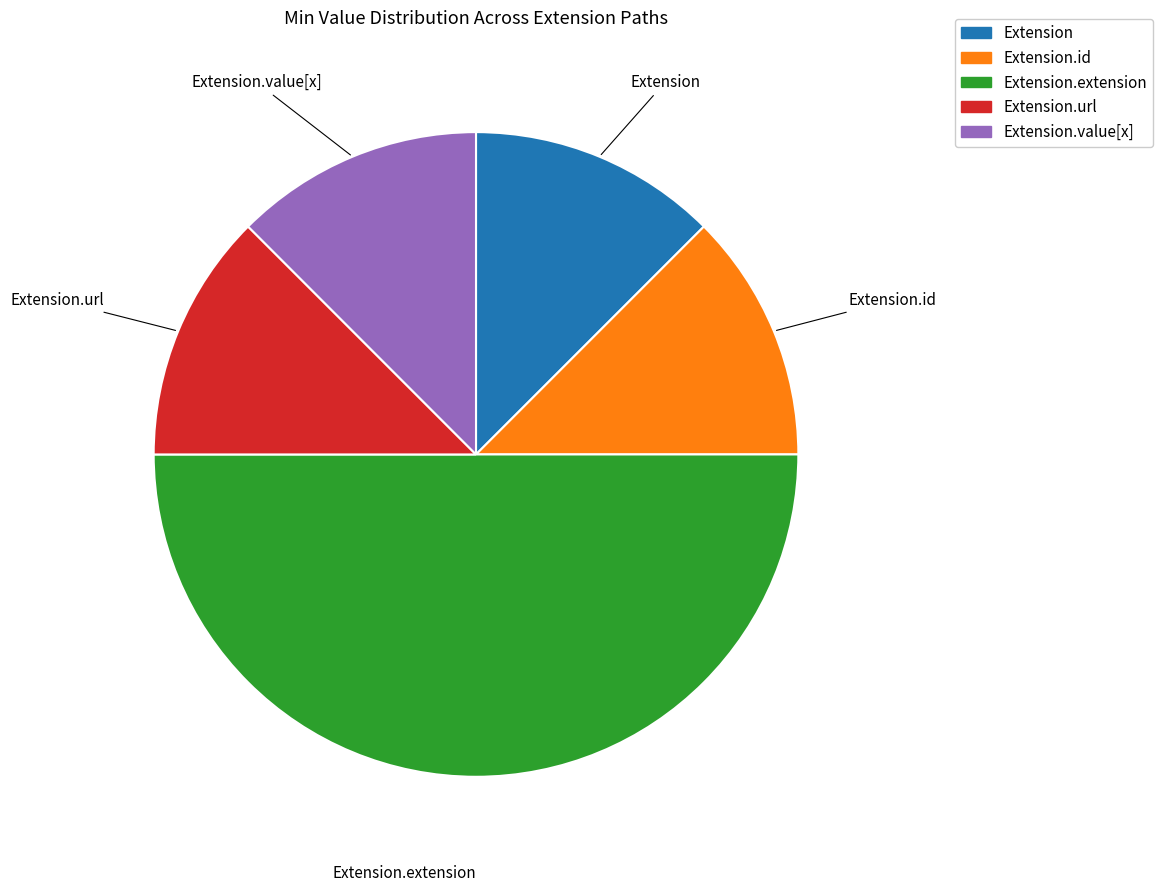

Is it true that Extension.url is 99% of the pie?

False